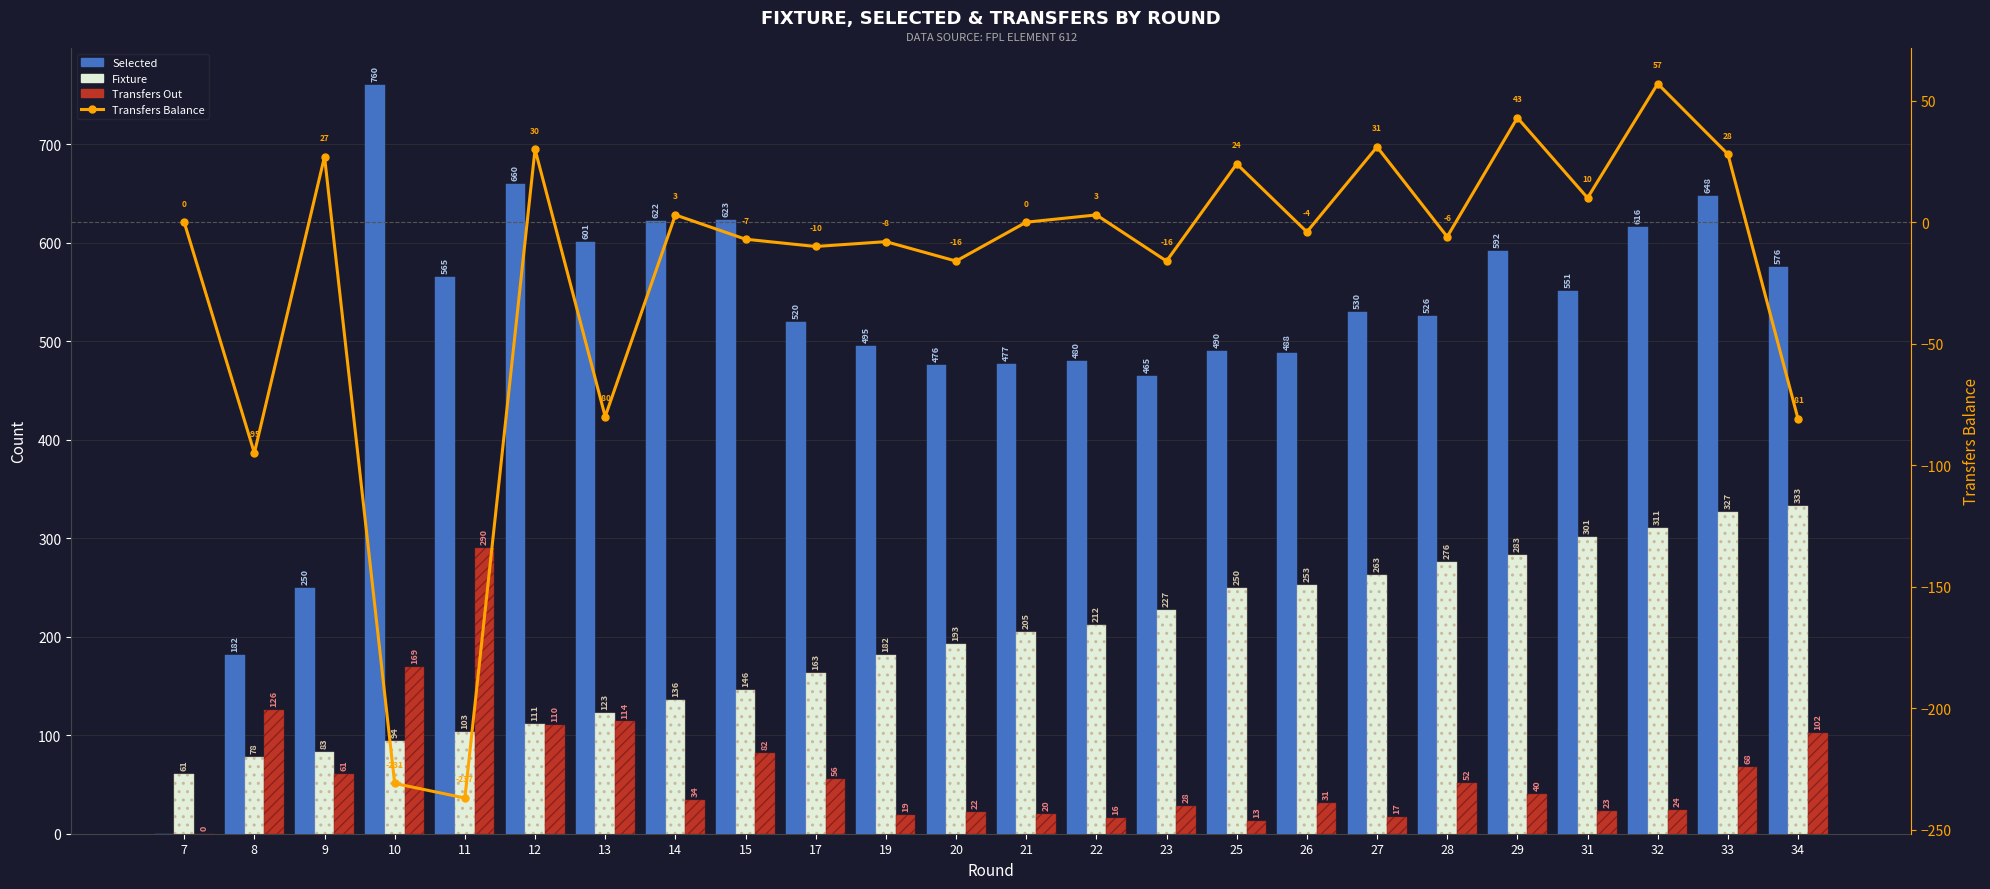

Where does the Fixture series first go above 205?

22